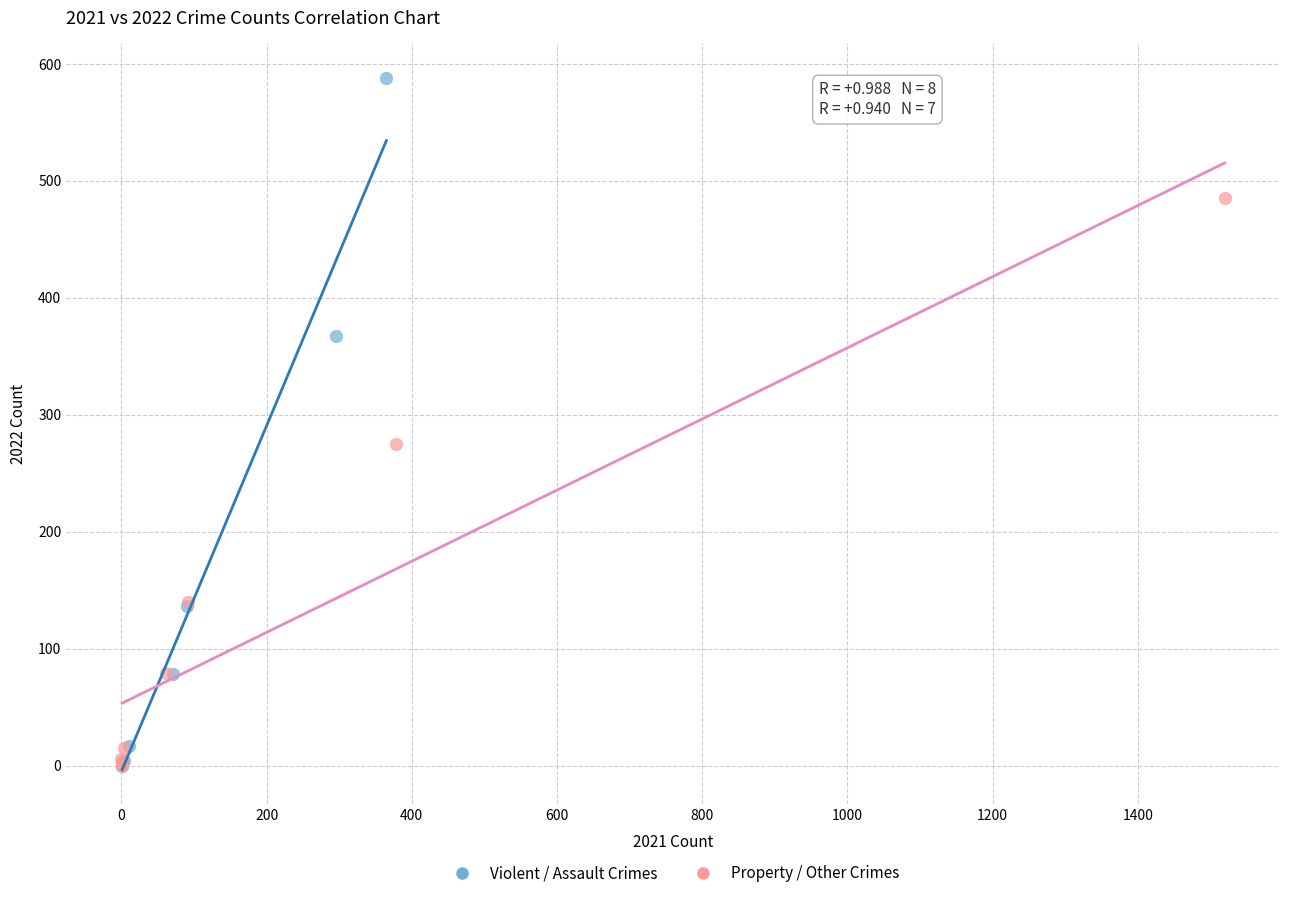

Which series has the widest spread of Y values?

Violent / Assault Crimes